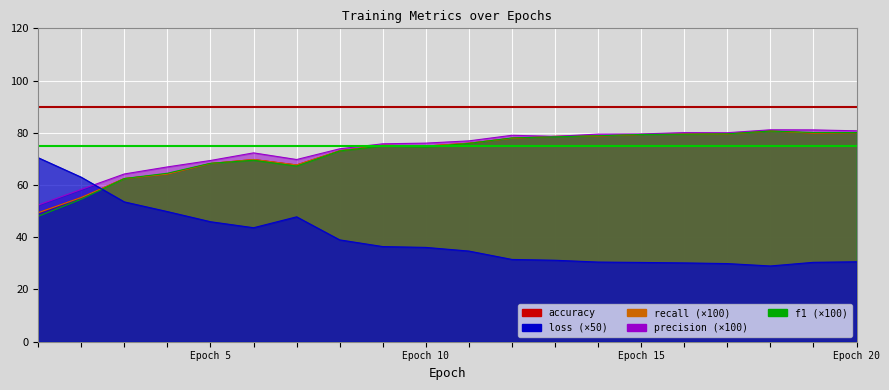

True or false: precision and recall intersect in this chart.

False